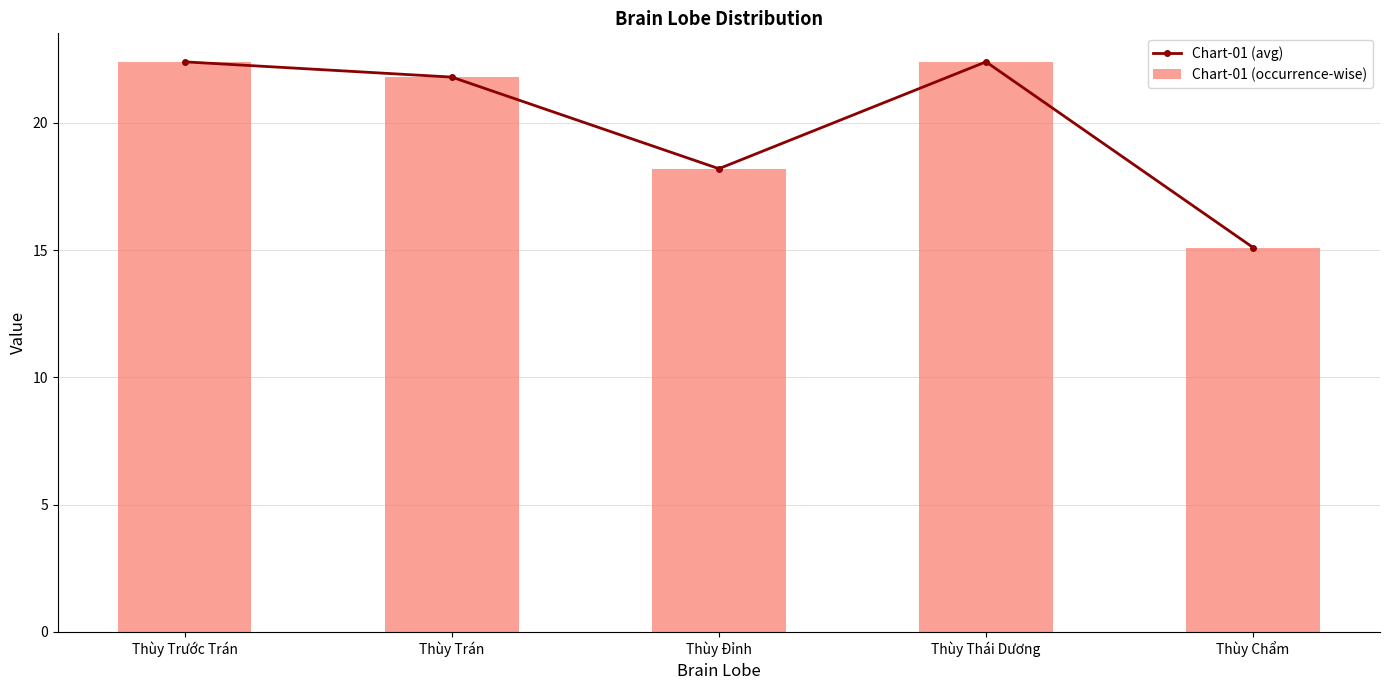

The value of Chart-01 (avg) at Thùy Thái Dương is 22.4. True or false?

True